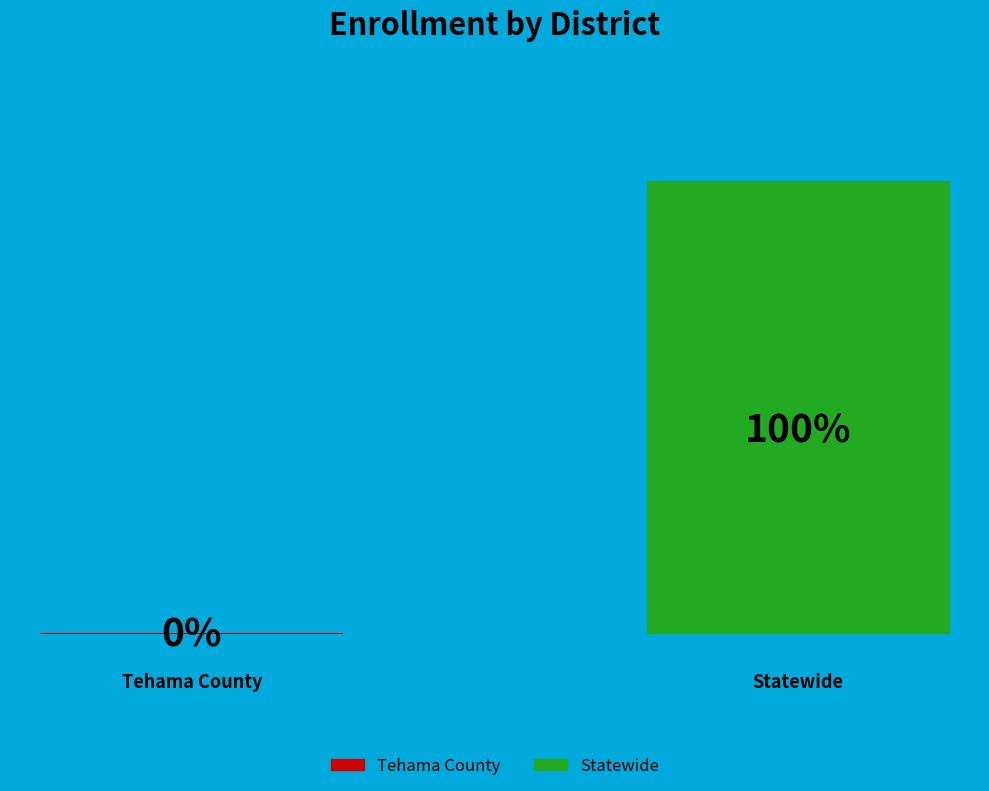

Are the bars horizontal?

No